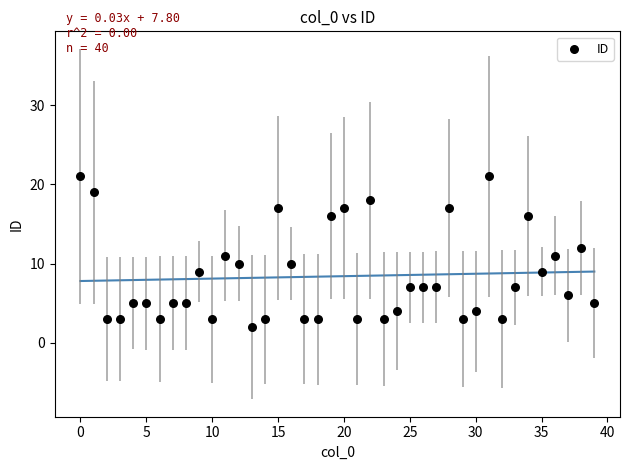

What is the range of Y values (max minus min)?

19